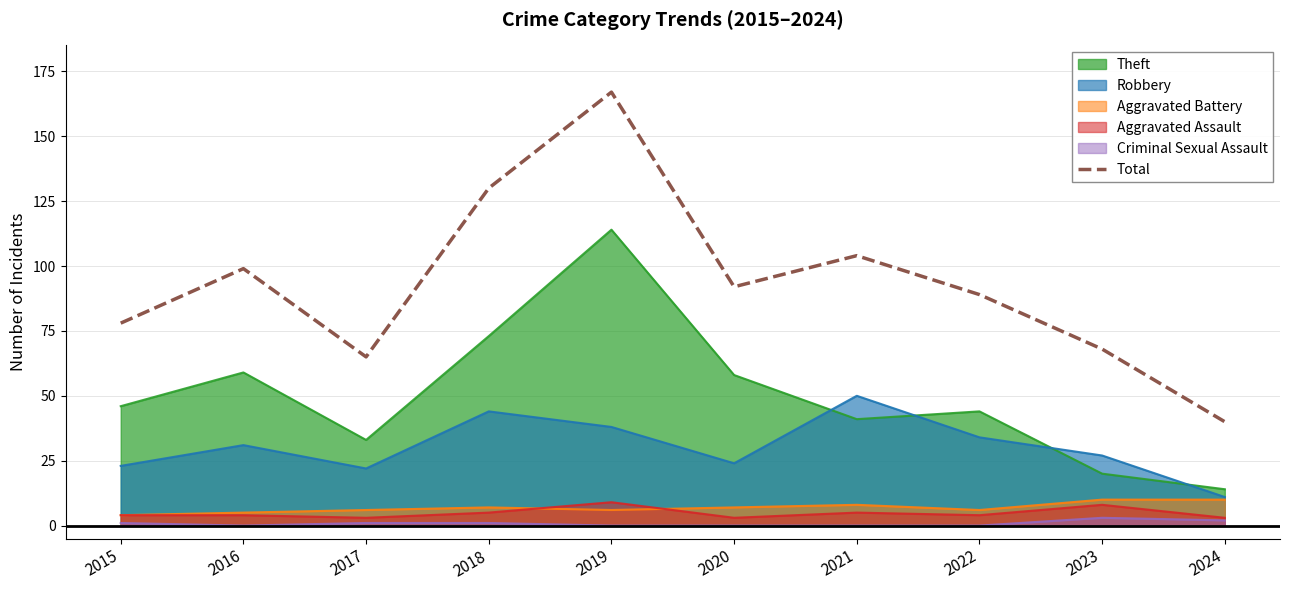

List the labels in order of value, smallest first.

2024, 2017, 2023, 2015, 2022, 2020, 2016, 2021, 2018, 2019